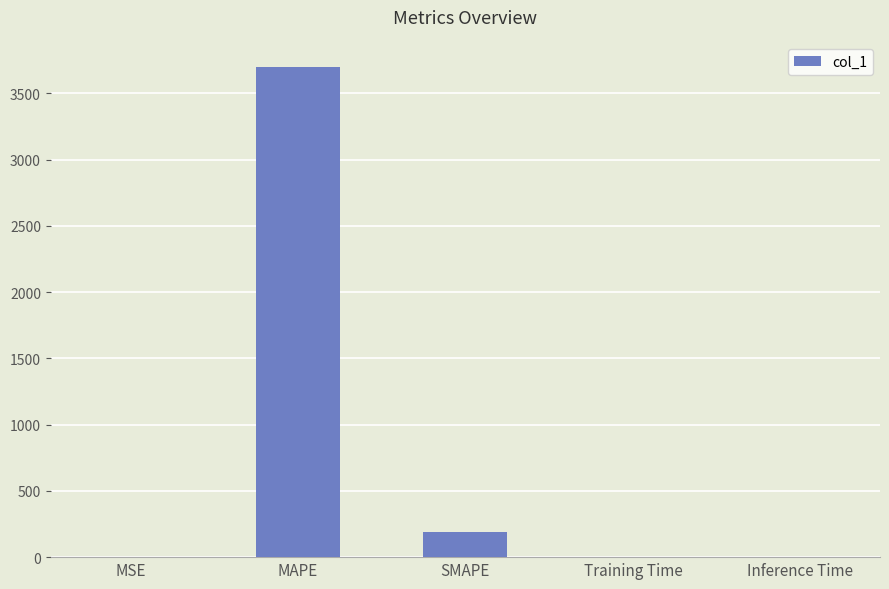

Read the value at SMAPE.

189.7